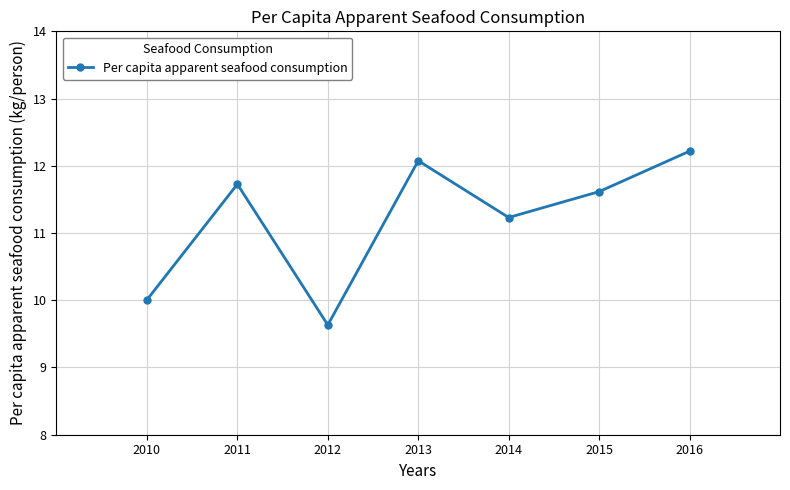

Is it true that the value at 2011 is 6.1?

False